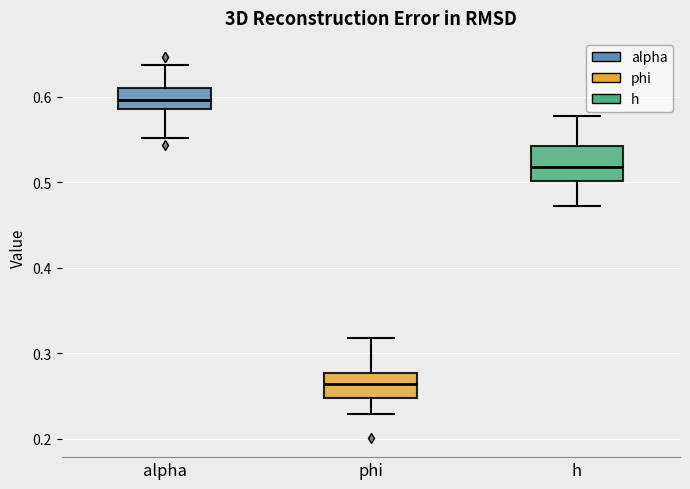

Where does the median line of the box for alpha sit on the y-axis? The values are not printed on the chart, so give them approximately, as read against the axis.

0.60